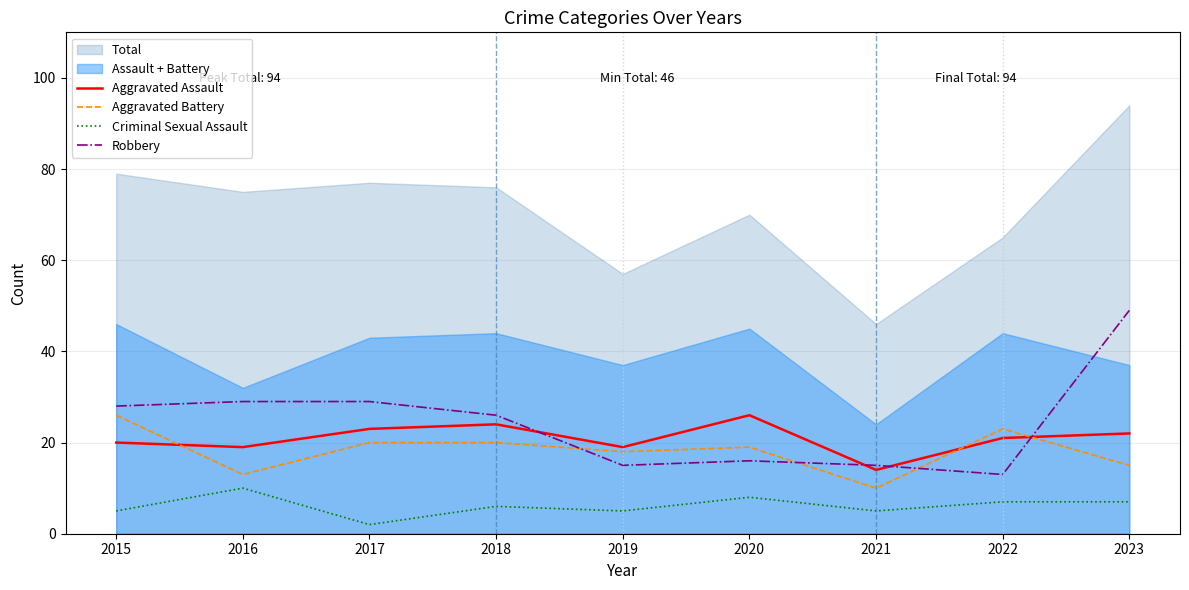

What is the minimum value for Aggravated Battery?

10